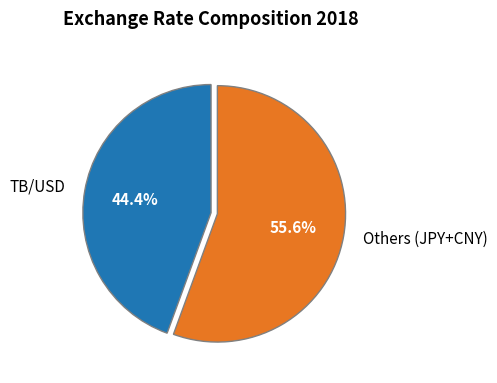

What is the ratio of the value at Others (JPY+CNY) to the value at TB/USD?

1.3